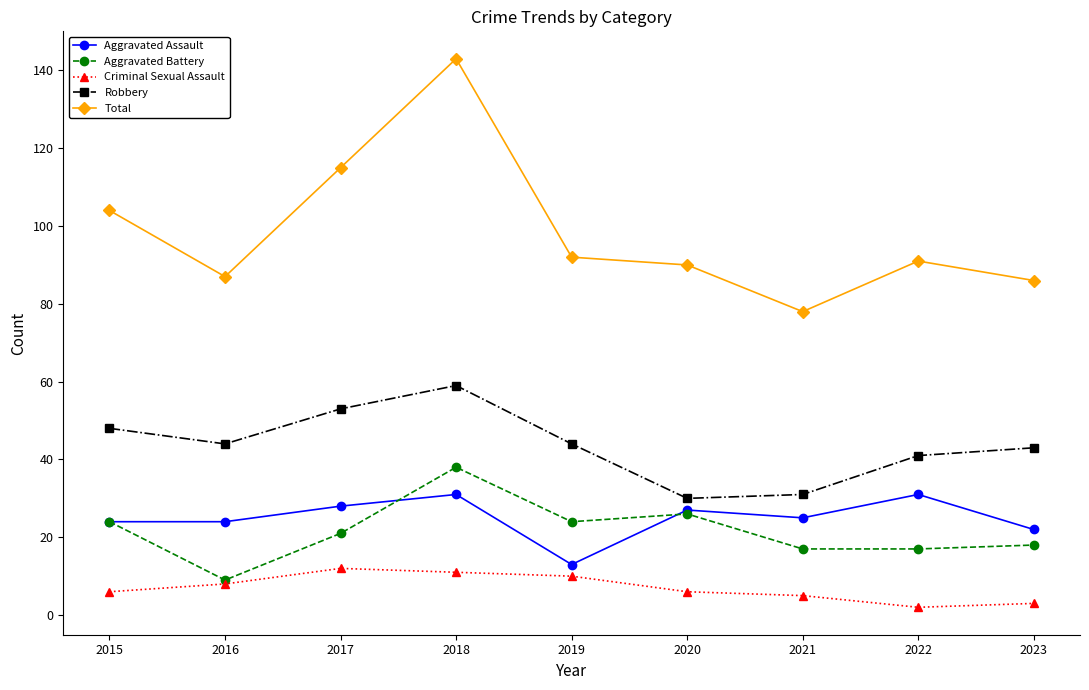

The Robbery series shows 31 at 2021. True or false?

True